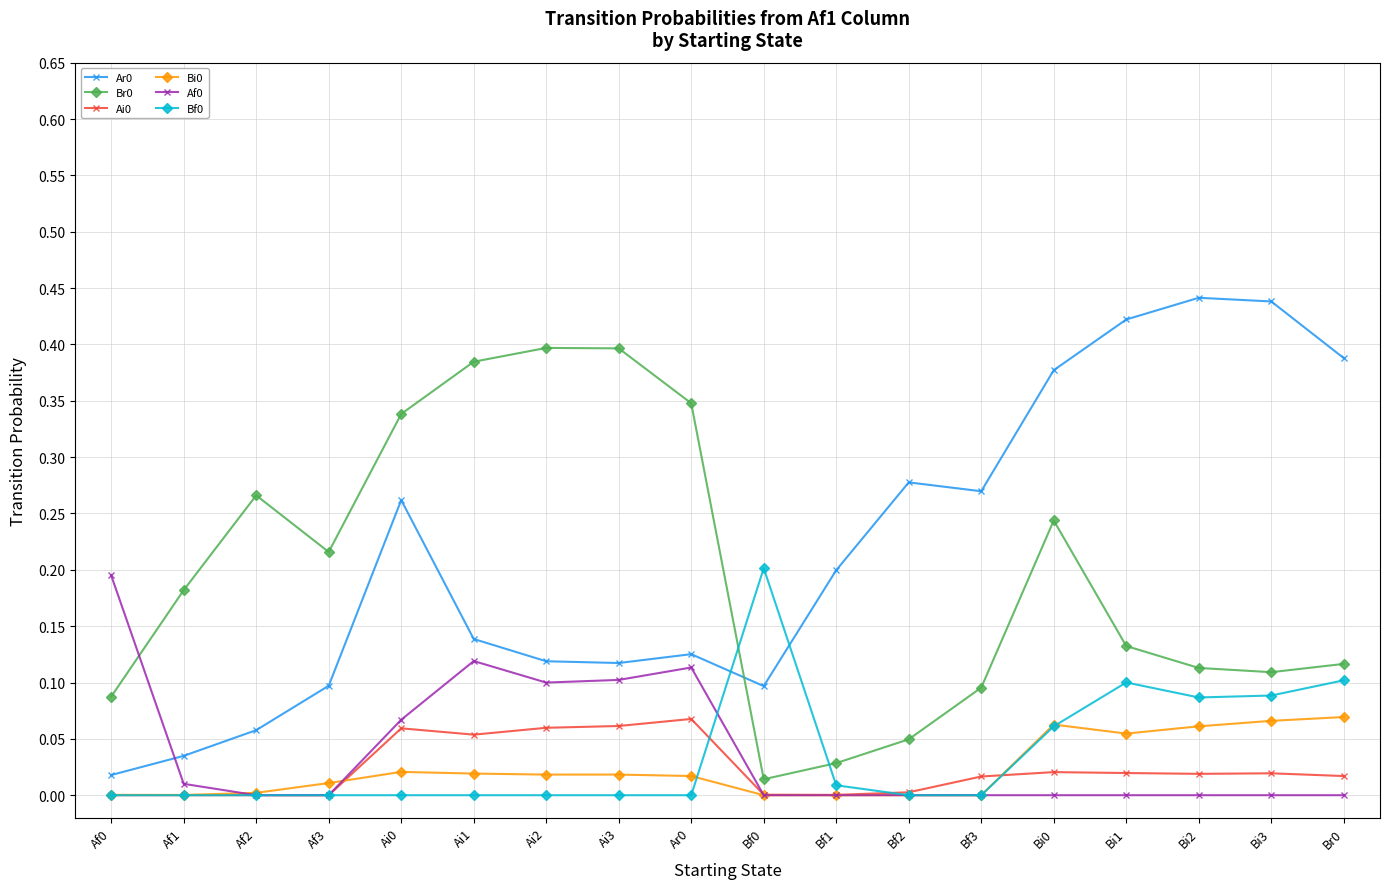

True or false: Ai0 and Ar0 cross at least once.

False